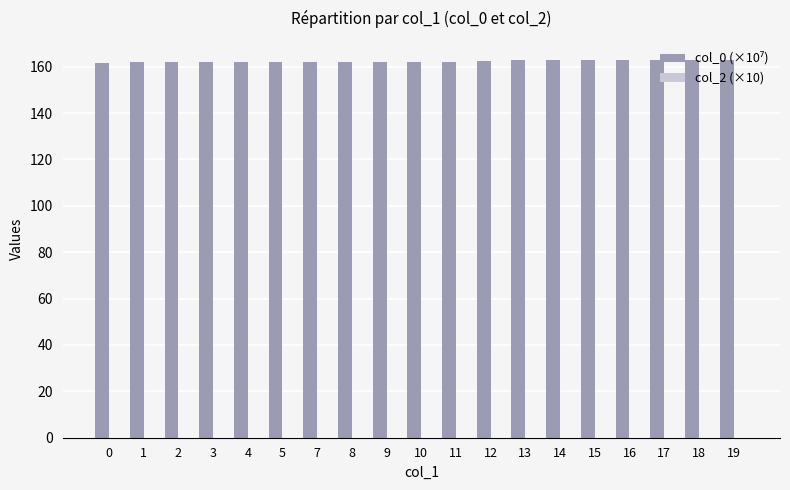

Approximately how many times larger is the value at 10 compared to 16?

1.0